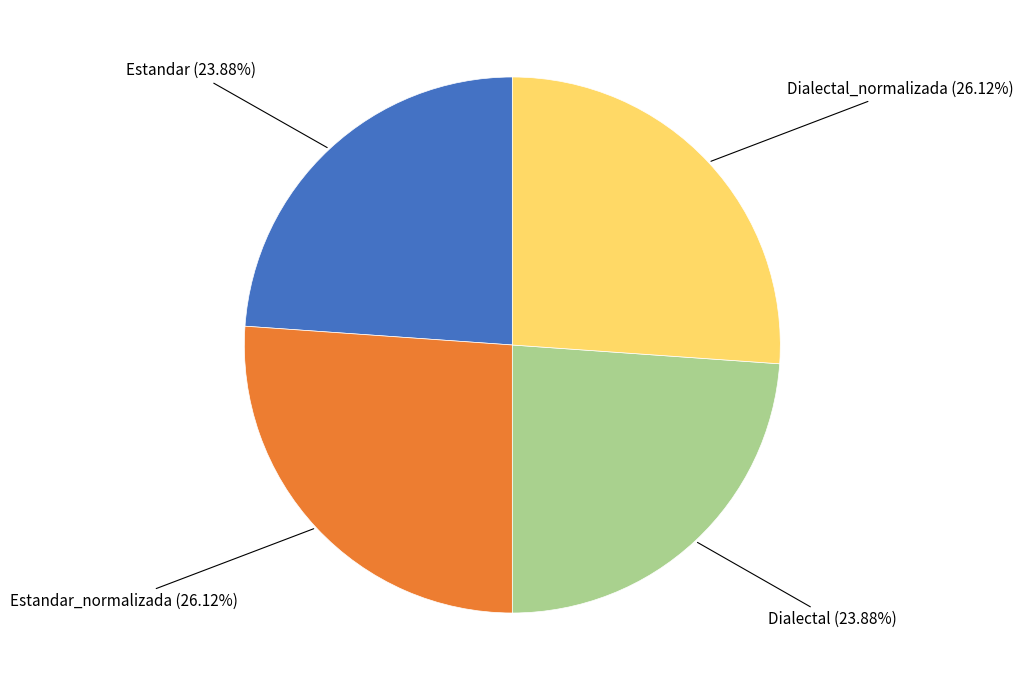

Does any single category account for the majority?

No